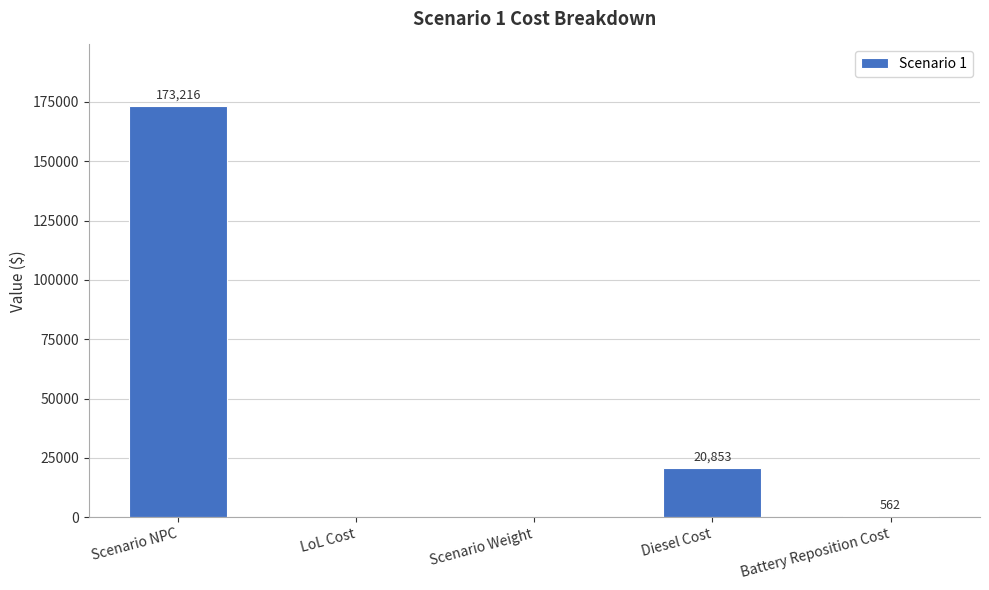

What value does the data have at Scenario NPC?

173216.2